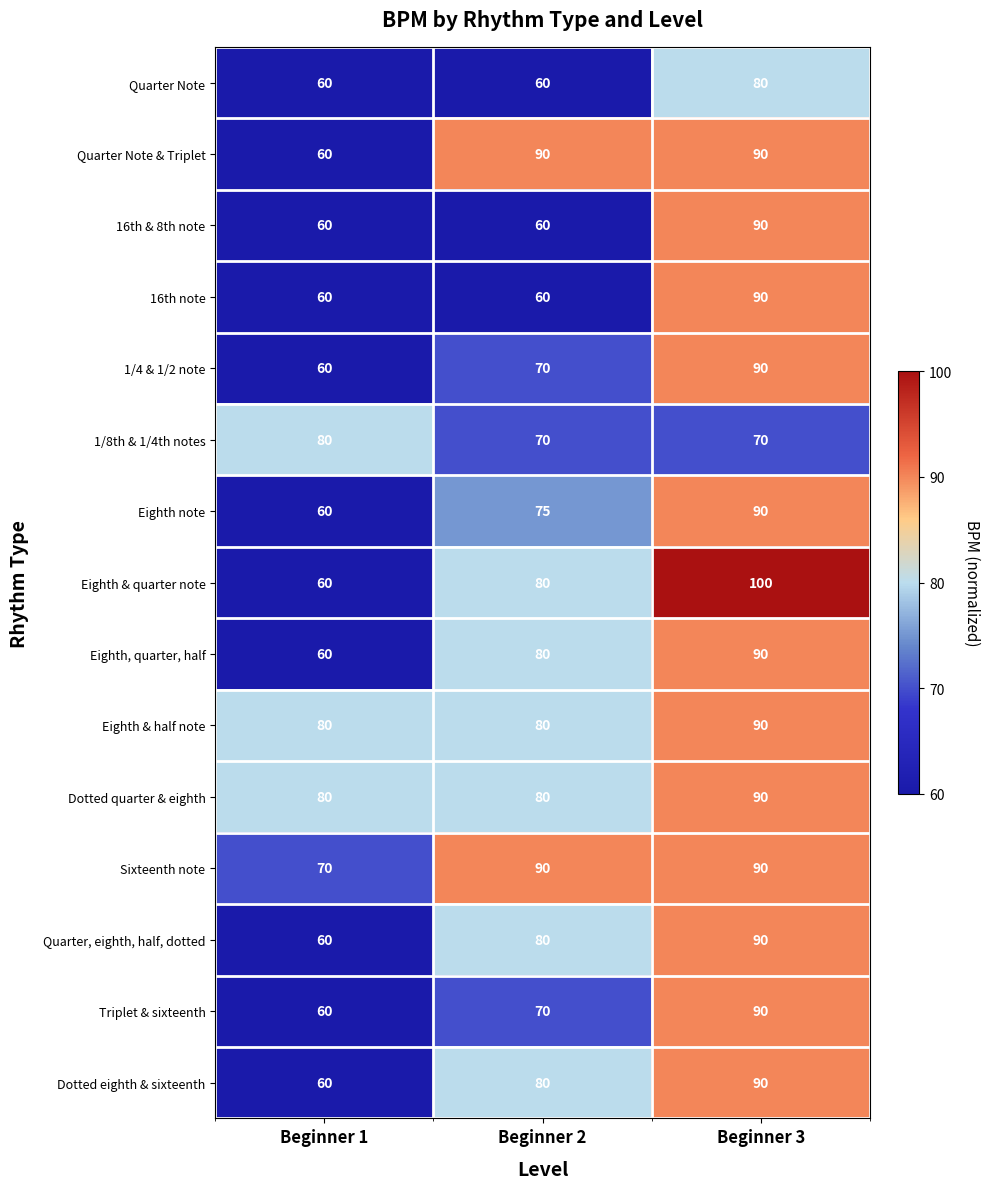

What is the sum of all Quarter Note & Triplet values?

240